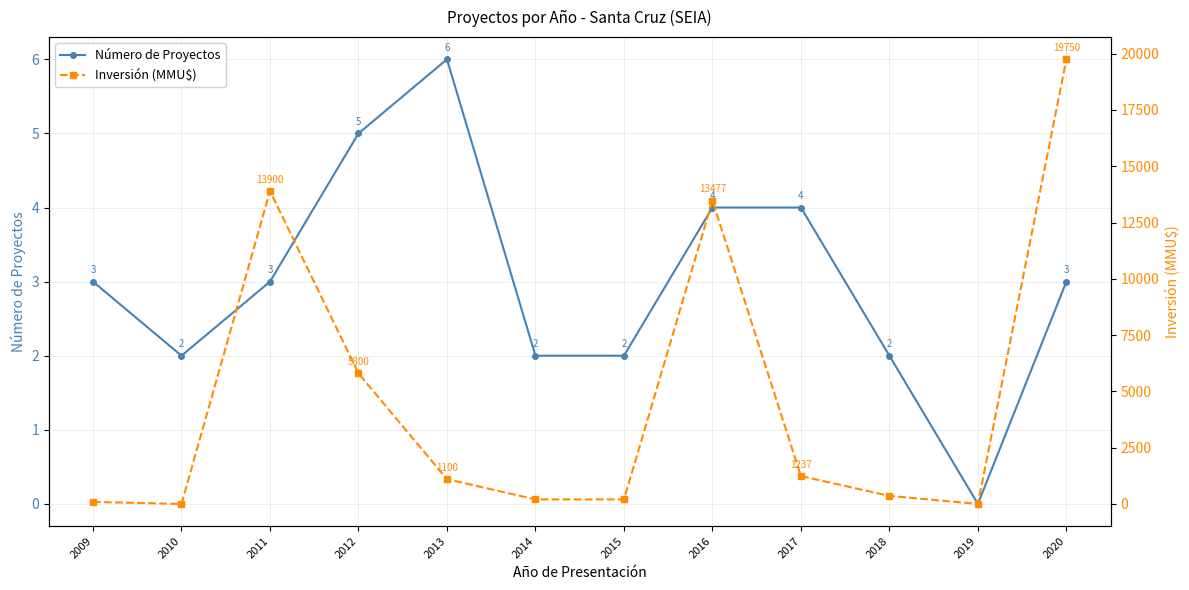

What is the approximate value of Inversión (MMU$) at 2020?

19750